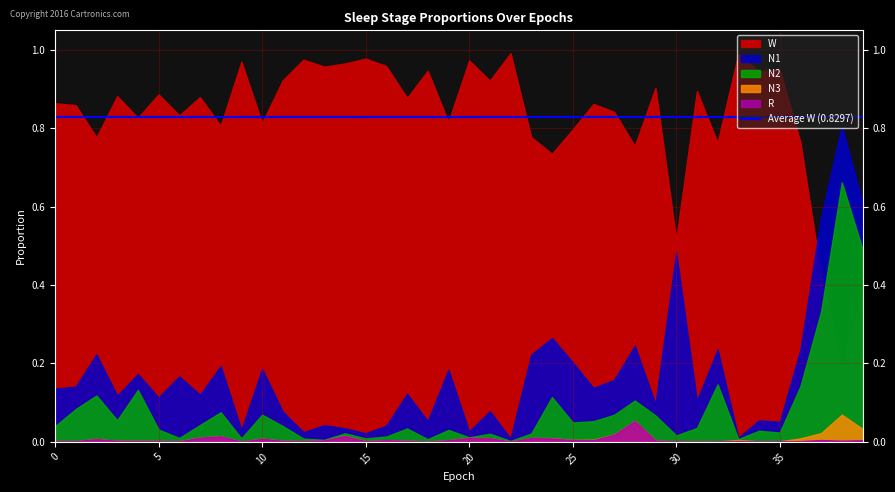

List the series in order of their peak value, highest first.

W, N2, N1, N3, R